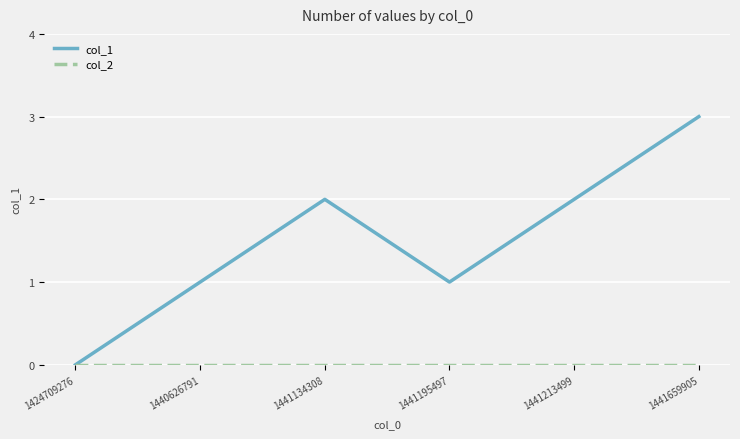

At which category is the sum across all series the highest?

1441659905